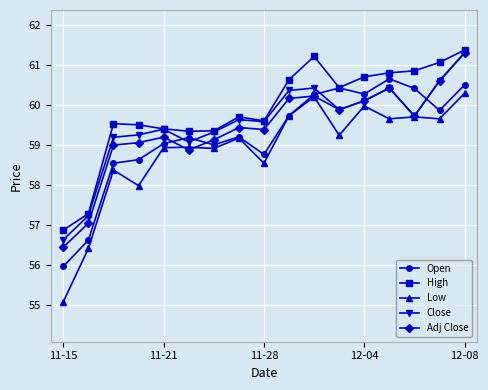

What is the smallest value displayed?

55.1